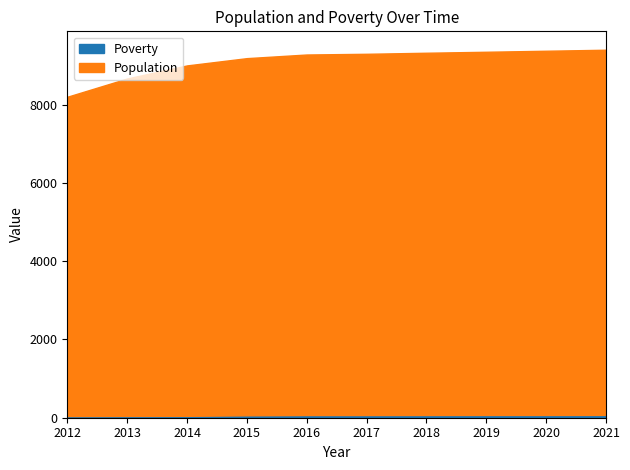

What is the difference between the second highest and minimum values in the Poverty series?

28